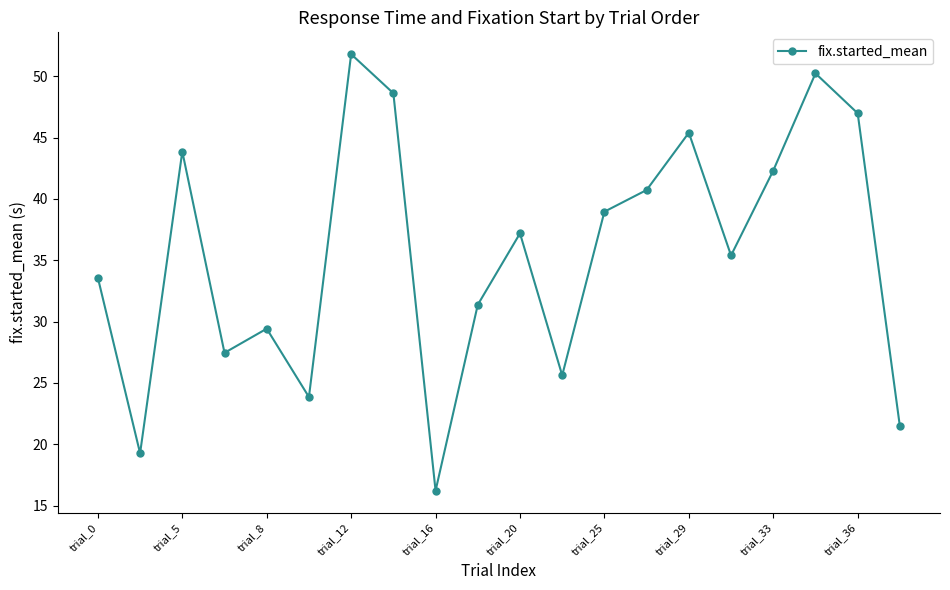

What is the difference between the maximum and second lowest values?

32.5